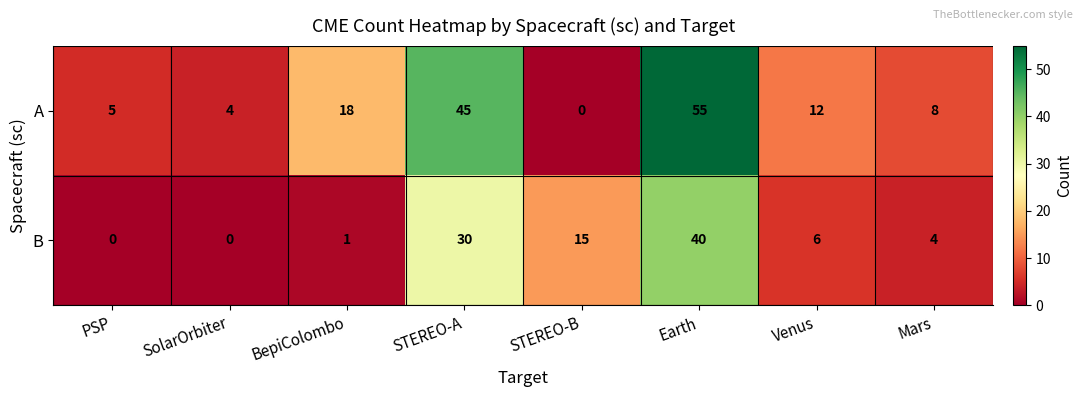

Reading left to right, list all the values displayed in this chart.

A: 5	4	18	45	0	55	12	8
B: 0	0	1	30	15	40	6	4